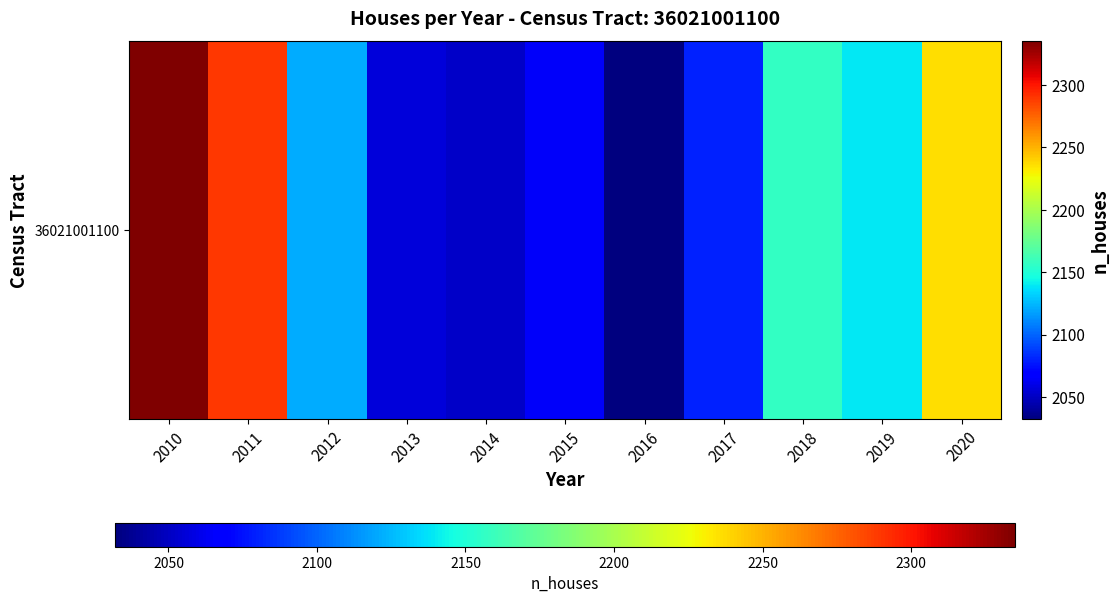

Where is the data nearest to the value 2183?

2018